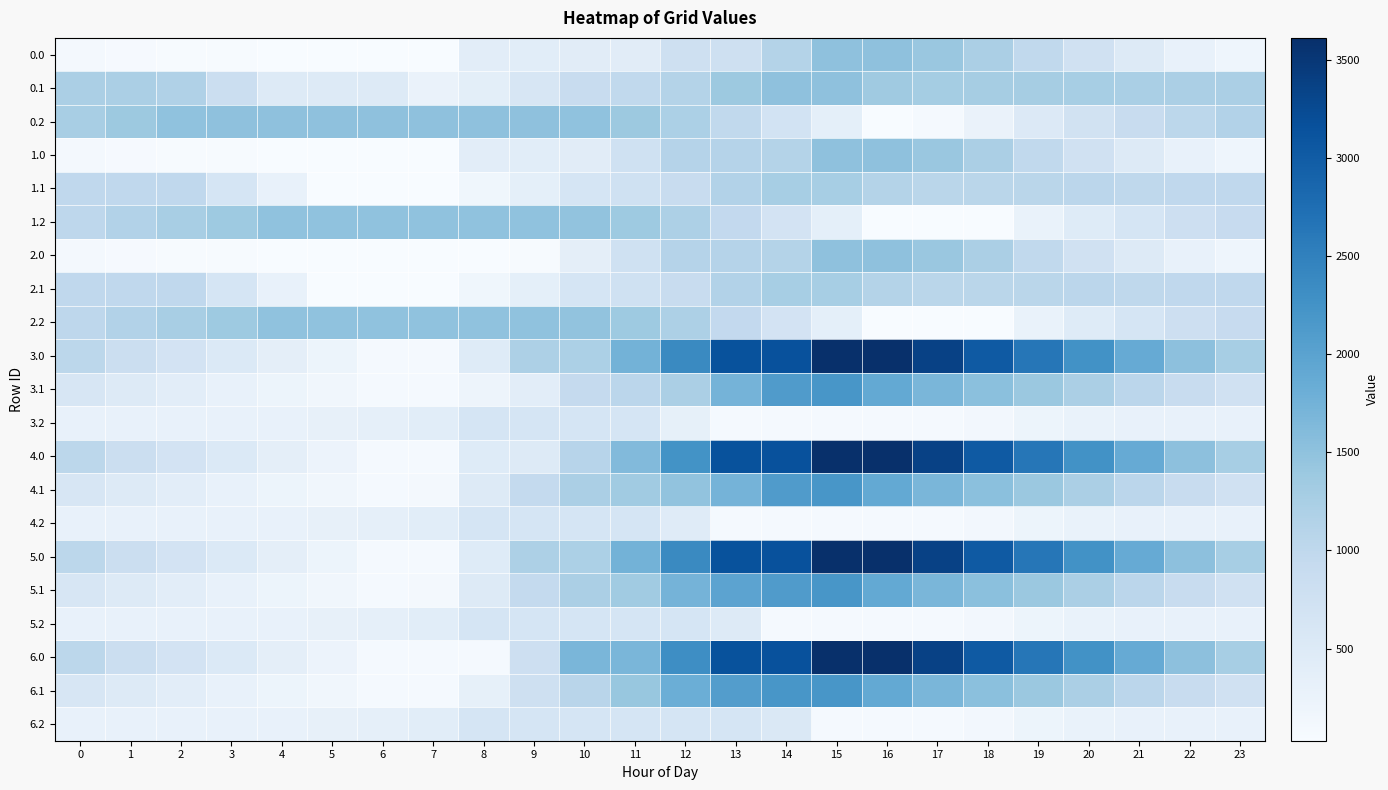

Reading left to right, transcribe all the data shown in this chart.

0.0: 0=108.5	1=60.5	2=50.0	3=45.6	4=40.7	5=37.0	6=30.1	7=30.1	8=402.3	9=416.5	10=434.1	11=434.1	12=759.5	13=759.5	14=1131.8	15=1504.0	16=1504.0	17=1410.8	18=1222.7	19=971.0	20=738.8	21=498.0	22=303.8	23=191.4
0.1: 0=1220.1	1=1220.1	2=1170.6	3=824.5	4=481.4	5=481.4	6=481.4	7=264.2	8=393.8	9=592.6	10=876.9	11=978.1	12=1126.9	13=1380.1	14=1504.0	15=1504.0	16=1359.0	17=1292.9	18=1287.7	19=1287.5	20=1272.9	21=1240.2	22=1220.1	23=1220.1
0.2: 0=1254.4	1=1380.4	2=1493.7	3=1504.0	4=1504.0	5=1504.0	6=1504.0	7=1504.0	8=1504.0	9=1504.0	10=1487.8	11=1373.9	12=1208.8	13=973.2	14=689.0	15=364.1	16=36.5	17=74.6	18=262.9	19=509.5	20=708.3	21=880.2	22=1031.2	23=1142.6
1.0: 0=110.5	1=60.5	2=50.0	3=45.6	4=40.7	5=37.0	6=30.1	7=30.1	8=402.3	9=416.5	10=434.1	11=743.8	12=1116.0	13=1116.0	14=1131.8	15=1504.0	16=1504.0	17=1412.7	18=1224.6	19=972.9	20=740.7	21=499.9	22=305.7	23=193.3
1.1: 0=986.0	1=986.0	2=986.0	3=639.9	4=296.8	5=30.1	6=30.1	7=30.1	8=159.7	9=358.5	10=642.8	11=744.0	12=892.8	13=1146.0	14=1269.9	15=1269.9	16=1124.9	17=1058.8	18=1053.7	19=1053.4	20=1038.8	21=1006.1	22=986.0	23=986.0
1.2: 0=1016.0	1=1142.0	2=1255.4	3=1373.2	4=1497.6	5=1497.6	6=1497.6	7=1497.6	8=1497.6	9=1497.6	10=1481.4	11=1367.5	12=1202.4	13=966.7	14=682.5	15=357.7	16=30.1	17=30.1	18=30.1	19=271.1	20=470.0	21=641.9	22=792.9	23=904.3
2.0: 0=110.5	1=60.5	2=50.0	3=45.6	4=40.7	5=37.0	6=30.1	7=30.1	8=30.1	9=44.3	10=371.5	11=743.8	12=1116.0	13=1116.0	14=1131.8	15=1504.0	16=1504.0	17=1412.7	18=1224.6	19=972.9	20=740.7	21=499.9	22=305.7	23=193.3
2.1: 0=986.0	1=986.0	2=986.0	3=639.9	4=296.8	5=30.1	6=30.1	7=30.1	8=159.7	9=358.5	10=642.8	11=744.0	12=892.8	13=1146.0	14=1269.9	15=1269.9	16=1124.9	17=1058.8	18=1053.7	19=1053.4	20=1038.8	21=1006.1	22=986.0	23=986.0
2.2: 0=1016.0	1=1142.0	2=1255.4	3=1373.2	4=1497.6	5=1497.6	6=1497.6	7=1497.6	8=1497.6	9=1497.6	10=1481.4	11=1367.5	12=1202.4	13=966.7	14=682.5	15=357.7	16=30.1	17=30.1	18=30.1	19=271.1	20=470.0	21=641.9	22=792.9	23=904.3
3.0: 0=1036.8	1=839.3	2=681.4	3=529.5	4=377.1	5=225.9	6=72.2	7=72.2	8=473.0	9=1196.9	10=1214.5	11=1744.9	12=2378.0	13=3145.6	14=3161.4	15=3612.0	16=3612.0	17=3371.3	18=3035.8	19=2636.6	20=2256.9	21=1868.7	22=1527.0	23=1267.0
3.1: 0=602.1	1=494.0	2=399.1	3=309.5	4=223.0	5=150.6	6=72.2	7=72.2	8=201.8	9=400.6	10=936.4	11=1037.6	12=1229.3	13=1734.0	14=2109.4	15=2197.1	16=1904.6	17=1691.1	18=1538.4	19=1390.7	20=1228.6	21=1048.4	22=880.9	23=734.0
3.2: 0=306.1	1=306.1	2=306.1	3=306.1	4=306.1	5=315.0	6=340.5	7=418.6	8=638.6	9=638.6	10=638.6	11=638.6	12=326.1	13=72.2	14=72.2	15=72.2	16=72.2	17=72.2	18=116.0	19=218.0	20=272.3	21=299.6	22=306.1	23=306.1
4.0: 0=1036.8	1=839.3	2=681.4	3=529.5	4=377.1	5=226.6	6=72.2	7=72.2	8=473.0	9=487.2	10=1088.1	11=1618.5	12=2251.7	13=3145.6	14=3161.4	15=3612.0	16=3612.0	17=3371.3	18=3035.8	19=2636.6	20=2256.9	21=1868.7	22=1527.0	23=1267.0
4.1: 0=602.1	1=494.0	2=399.1	3=309.5	4=223.0	5=150.6	6=72.2	7=110.8	8=491.9	9=942.1	10=1230.8	11=1332.0	12=1480.8	13=1734.0	14=2109.4	15=2197.1	16=1904.6	17=1691.1	18=1538.4	19=1390.7	20=1228.6	21=1048.4	22=880.9	23=734.0
4.2: 0=306.1	1=306.1	2=306.1	3=306.1	4=306.1	5=315.0	6=340.5	7=418.6	8=638.6	9=638.6	10=638.6	11=638.6	12=455.4	13=72.2	14=72.2	15=72.2	16=72.2	17=72.2	18=116.0	19=218.0	20=272.3	21=299.6	22=306.1	23=306.1
5.0: 0=1036.8	1=839.3	2=681.4	3=529.5	4=377.1	5=225.9	6=72.2	7=72.2	8=473.0	9=1196.9	10=1214.5	11=1744.9	12=2378.0	13=3145.6	14=3161.4	15=3612.0	16=3612.0	17=3371.3	18=3035.8	19=2636.6	20=2256.9	21=1868.7	22=1527.0	23=1267.0
5.1: 0=602.1	1=494.0	2=399.1	3=309.5	4=223.0	5=150.6	6=72.2	7=110.8	8=491.9	9=942.1	10=1230.8	11=1332.0	12=1732.2	13=1985.5	14=2109.4	15=2197.1	16=1904.6	17=1691.1	18=1538.4	19=1390.7	20=1228.6	21=1048.4	22=880.9	23=734.0
5.2: 0=306.1	1=306.1	2=306.1	3=306.1	4=306.1	5=315.0	6=340.5	7=418.6	8=638.6	9=638.6	10=638.6	11=638.6	12=638.6	13=503.9	14=72.2	15=72.2	16=72.2	17=72.2	18=116.0	19=218.0	20=272.3	21=299.6	22=306.1	23=306.1
6.0: 0=1036.8	1=839.3	2=681.4	3=529.5	4=377.1	5=226.6	6=72.2	7=72.2	8=72.2	9=796.1	10=1690.1	11=1690.1	12=2323.2	13=3145.6	14=3161.4	15=3612.0	16=3612.0	17=3371.3	18=3035.8	19=2636.6	20=2256.9	21=1868.7	22=1527.0	23=1267.0
6.1: 0=602.1	1=494.0	2=399.1	3=309.5	4=223.0	5=150.6	6=72.2	7=72.2	8=332.5	9=782.8	10=1067.1	11=1419.7	12=1820.0	13=2073.2	14=2197.1	15=2197.1	16=1904.6	17=1691.1	18=1538.4	19=1390.7	20=1228.6	21=1048.4	22=880.9	23=734.0
6.2: 0=306.1	1=306.1	2=306.1	3=306.1	4=306.1	5=315.0	6=340.5	7=418.6	8=638.6	9=638.6	10=638.6	11=638.6	12=638.6	13=638.6	14=544.6	15=72.2	16=72.2	17=72.2	18=116.0	19=218.0	20=272.3	21=299.6	22=306.1	23=306.1